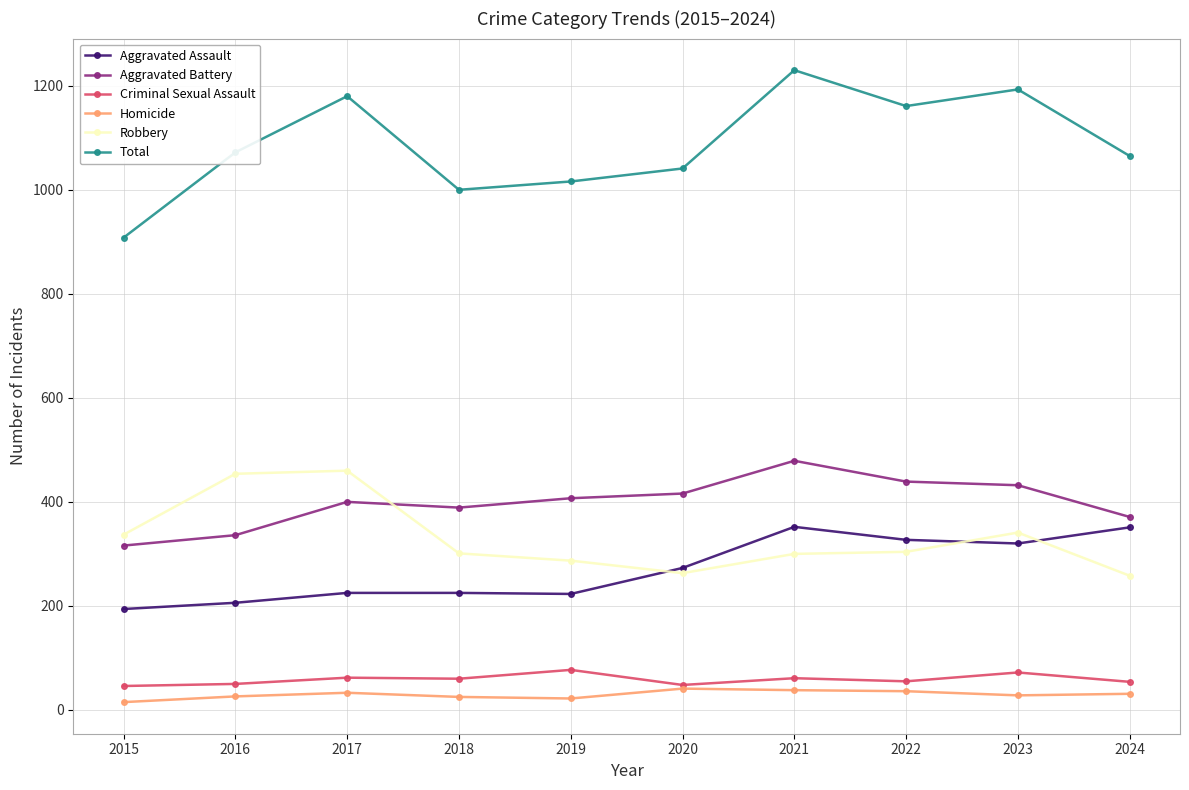

What is the value of the Criminal Sexual Assault point at the 10th from the left?

54